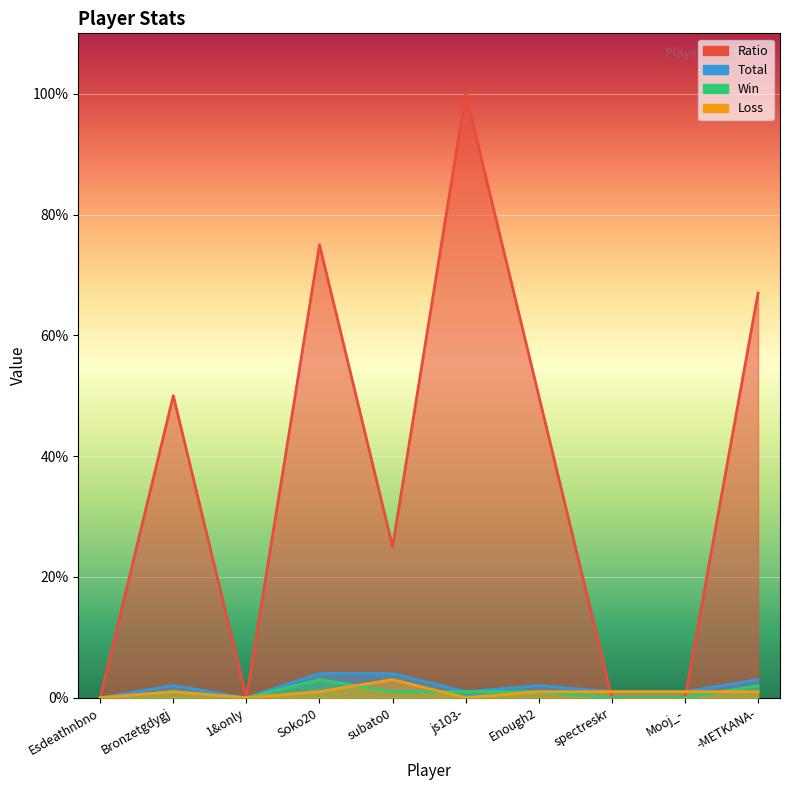

How many lines are shown in the chart?

4